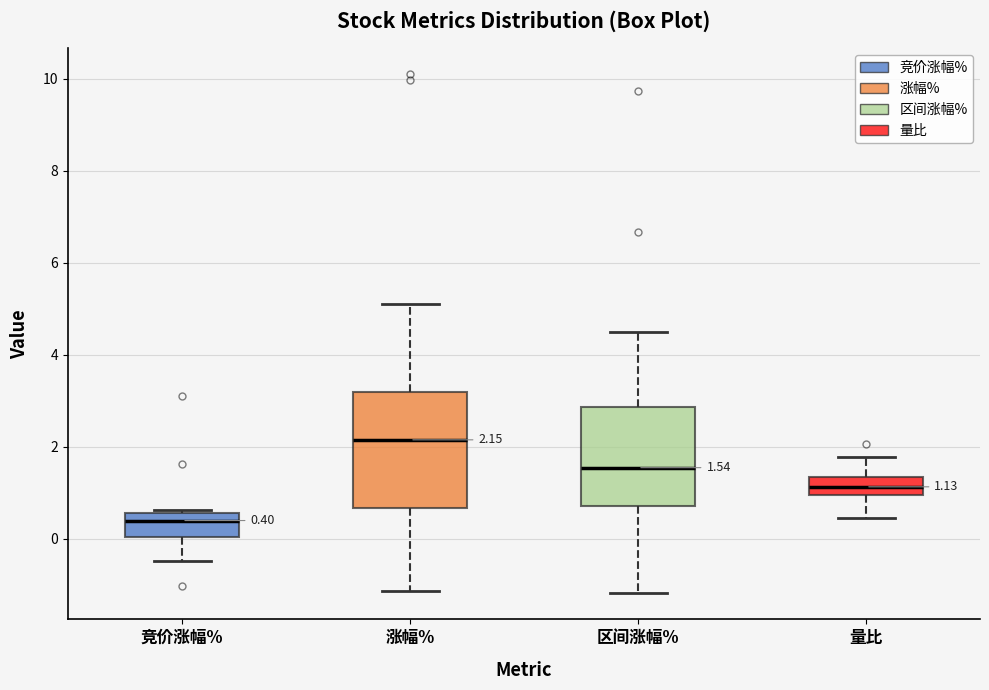

Which box has the highest median line?

涨幅%